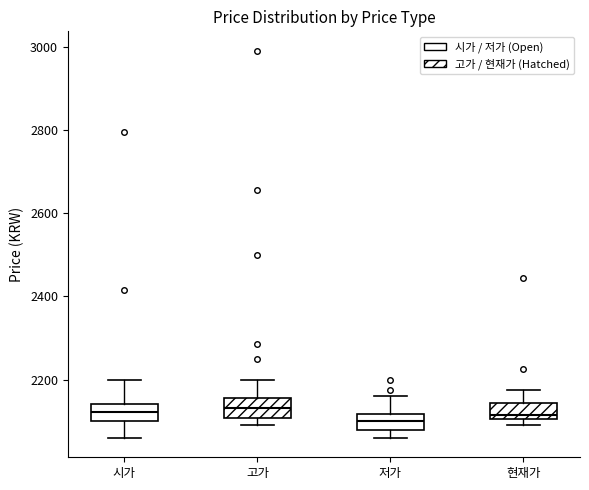

Reading left to right, read every box against the y-axis: the position of its median line, the range the box covers, and the ends of its whiskers. The values are not printed on the chart, so give them approximately, as read against the axis.

시가: median 2120, box 2100 to 2140, whiskers 2060 to 2200
고가: median 2140, box 2100 to 2160, whiskers 2100 (just below the box's lower edge) to 2200
저가: median 2100, box 2080 to 2120, whiskers 2060 to 2160
현재가: median 2120, box 2100 to 2140, whiskers 2100 (just below the box's lower edge) to 2180